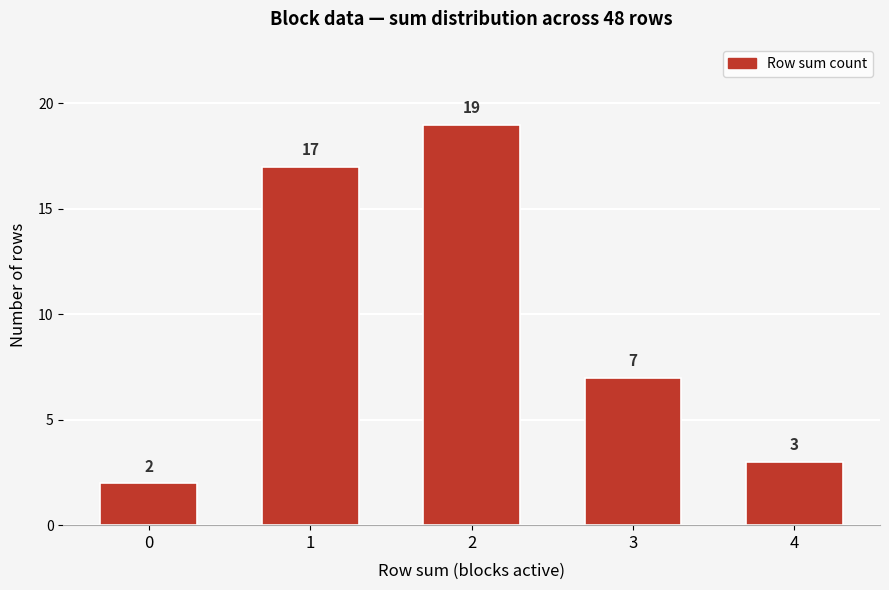

Reading left to right, transcribe all the data shown in this chart.

2	17	19	7	3